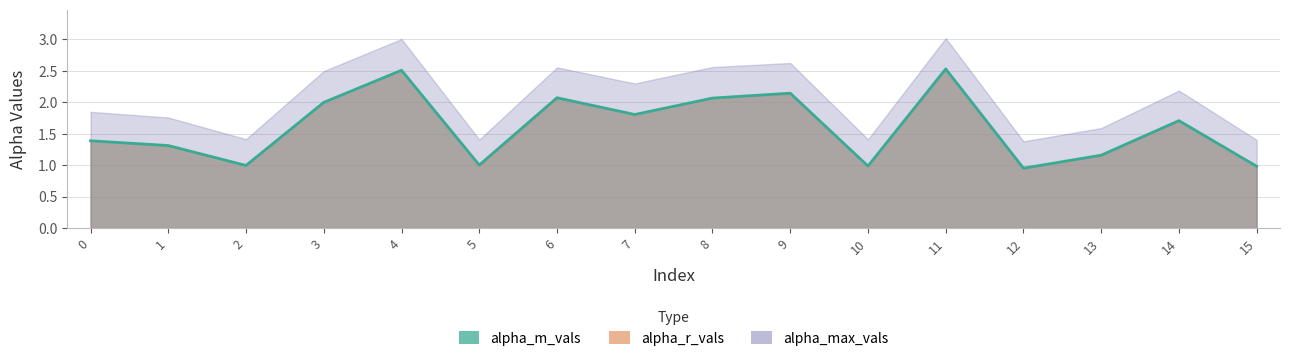

What is the highest value of the alpha_max_vals series?

3.0